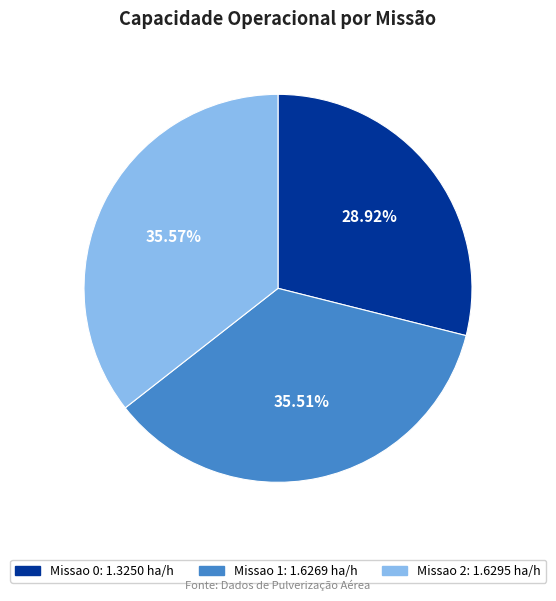

Between Missao 0 and Missao 2, which is larger?

Missao 2